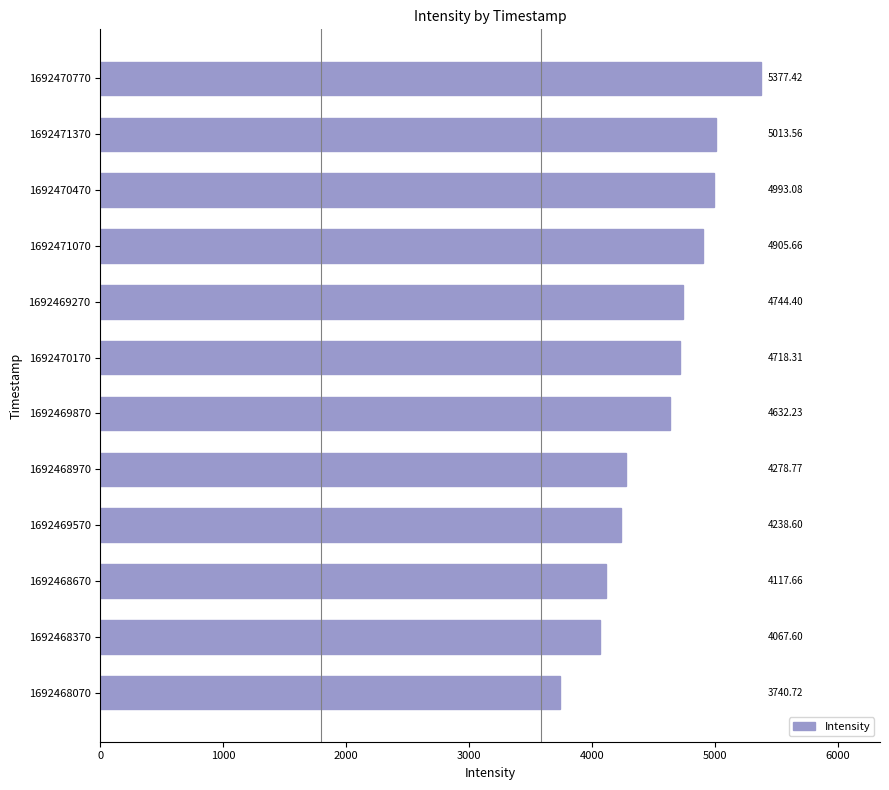

What is the difference between the values at 1692470770 and 1692468970?

1098.6